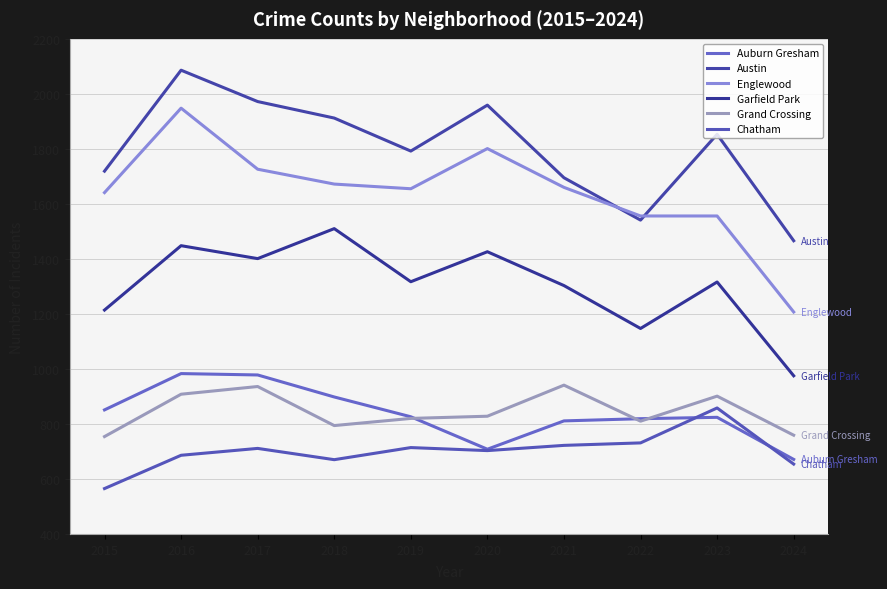

What is the sum of all Garfield Park values?

13057